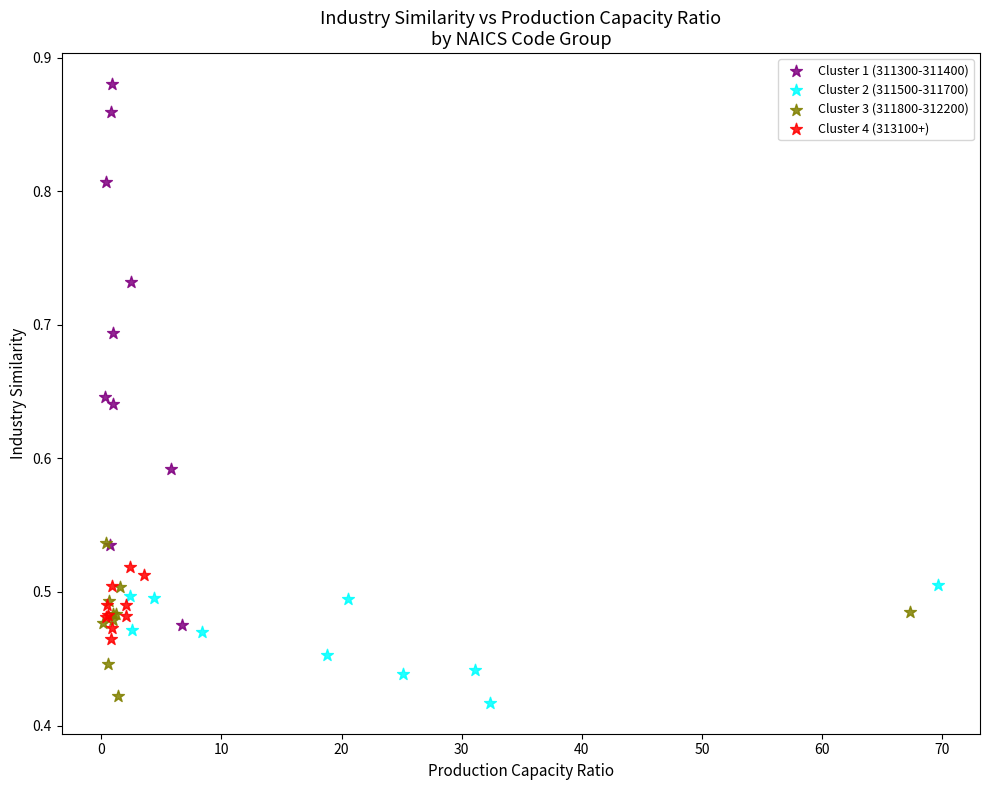

Which series has the largest Y range (max minus min)?

Cluster 1 (311300-311400)